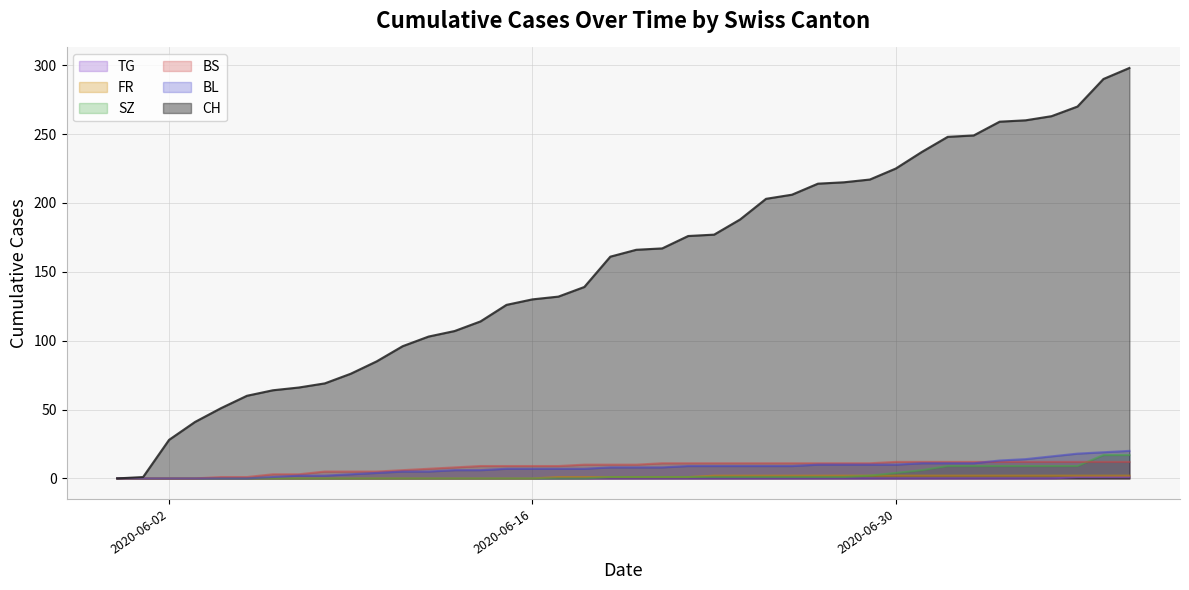

What is the maximum value for TG?

1